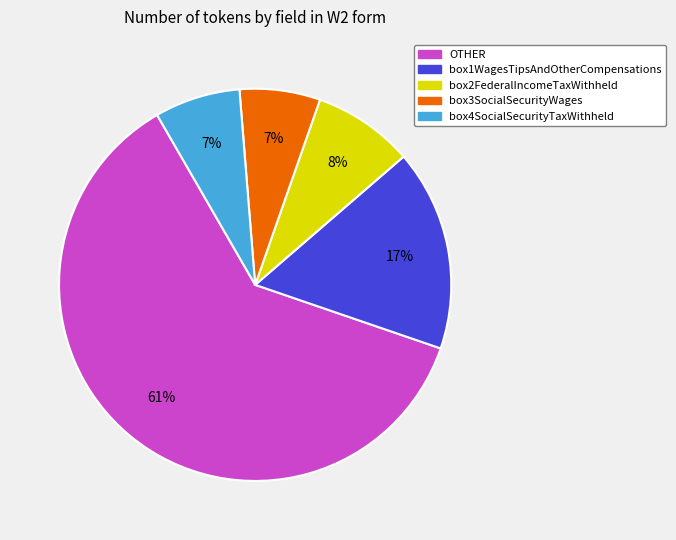

Is there any slice that represents more than half of the pie?

Yes